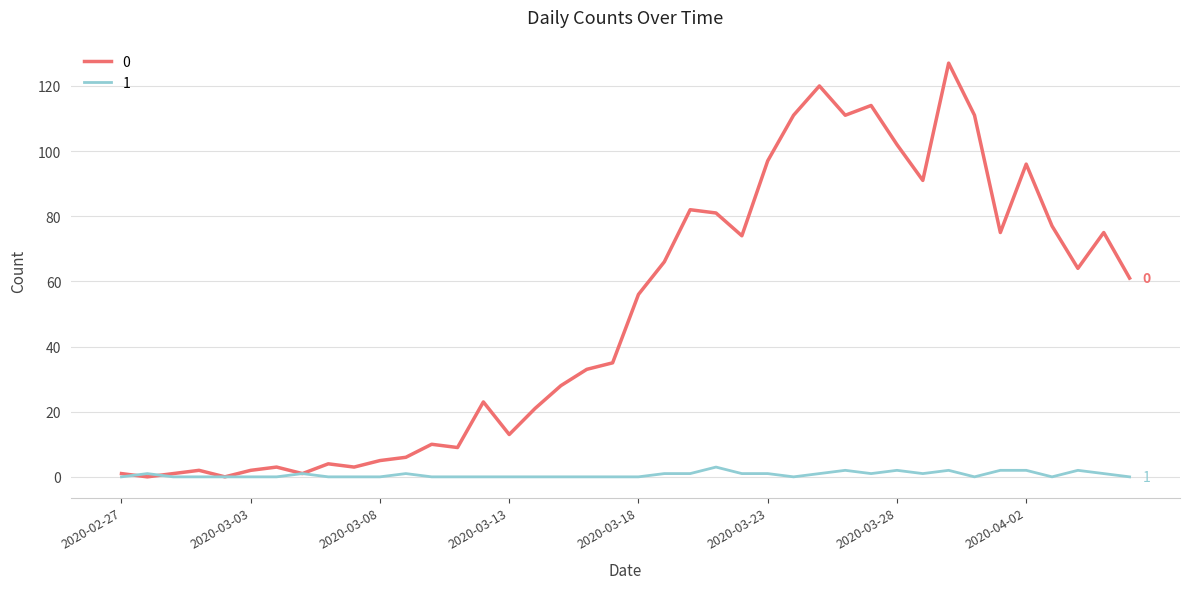

Rank the series by their average value, from lowest to highest.

1, 0